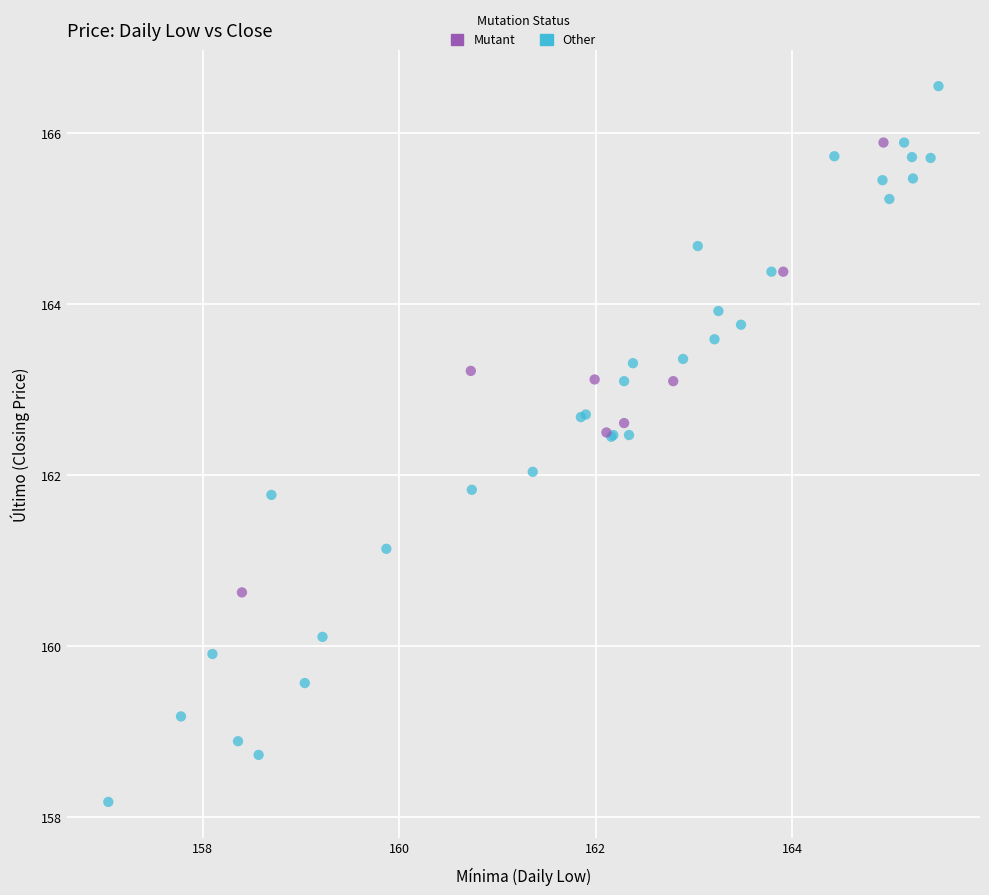

Which series has the widest spread of Y values?

Other